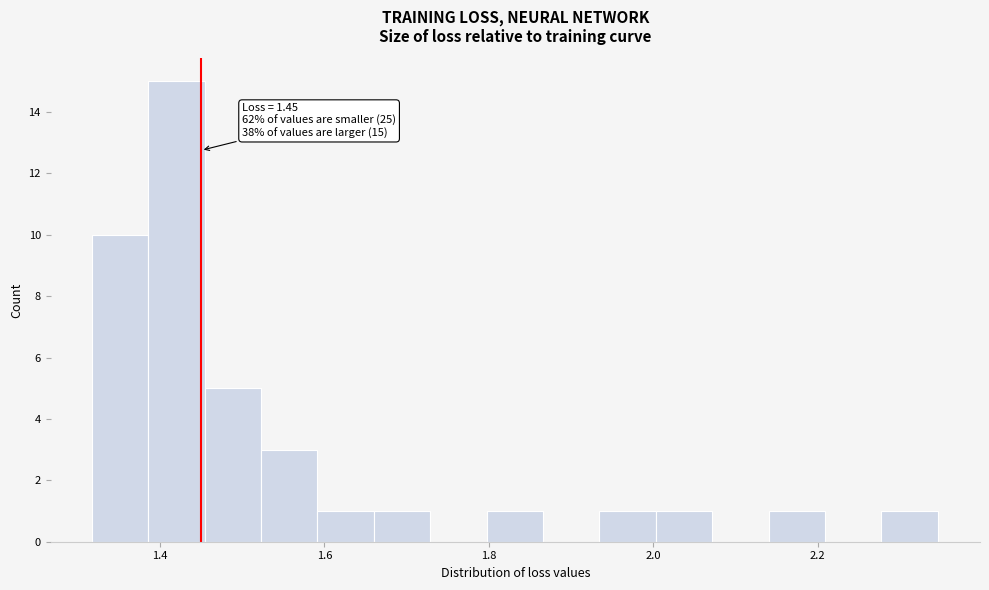

Read against the x-axis, roughly where is the centre of the tallest bar?

1.42